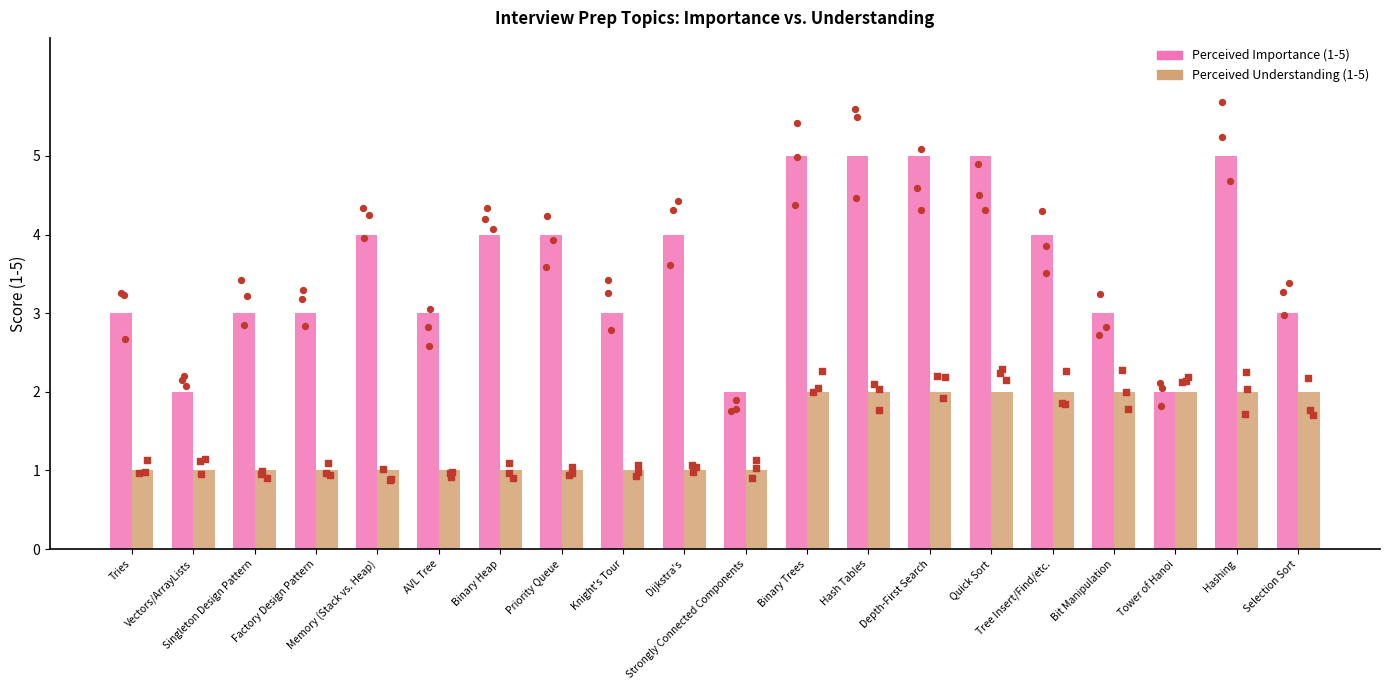

Which series has the widest spread of Y values?

Perceived Importance (1-5)